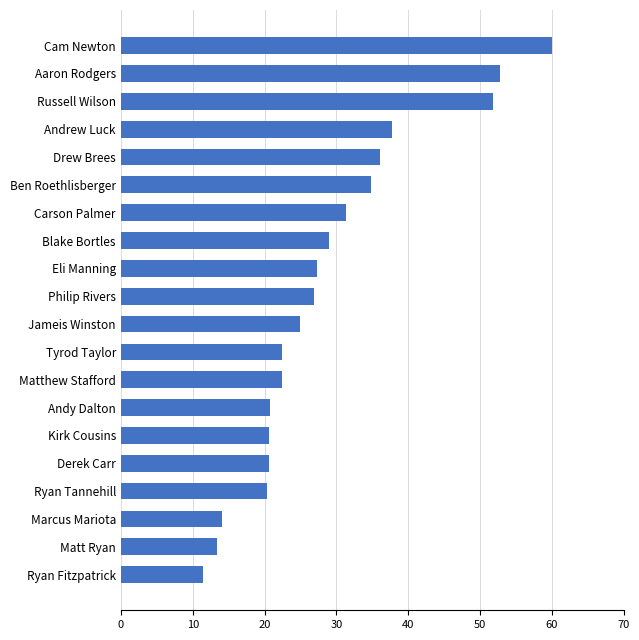

Is it true that the value at Tyrod Taylor is 31.7?

False